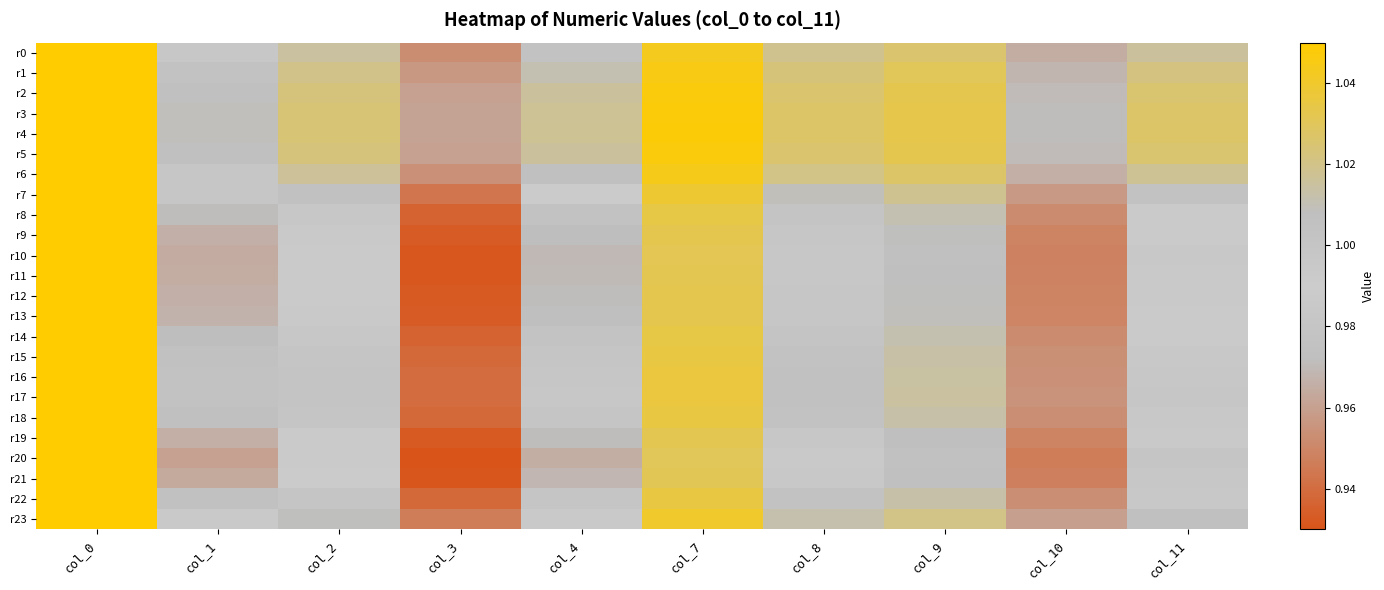

Which category has the lowest value across all series?

col_3